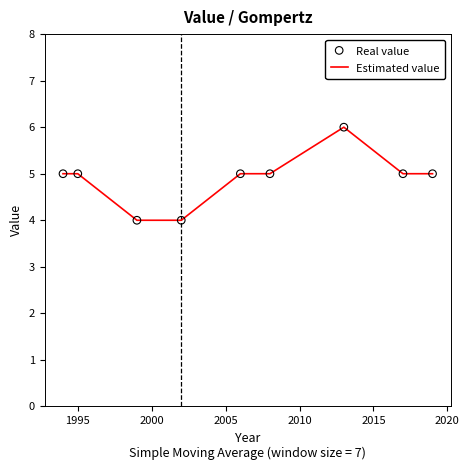

What is the maximum value shown in the chart?

6